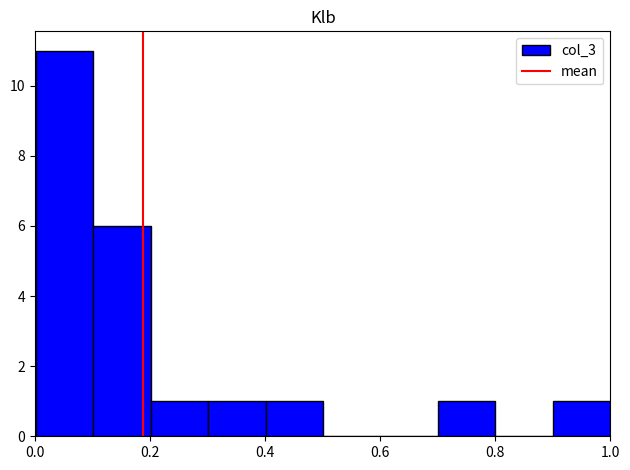

What is the height of the bar covering 0.1 to 0.2 on the x-axis? Neither the bar edges nor the heights are printed on the chart, so give them approximately, as read against the axes.

6